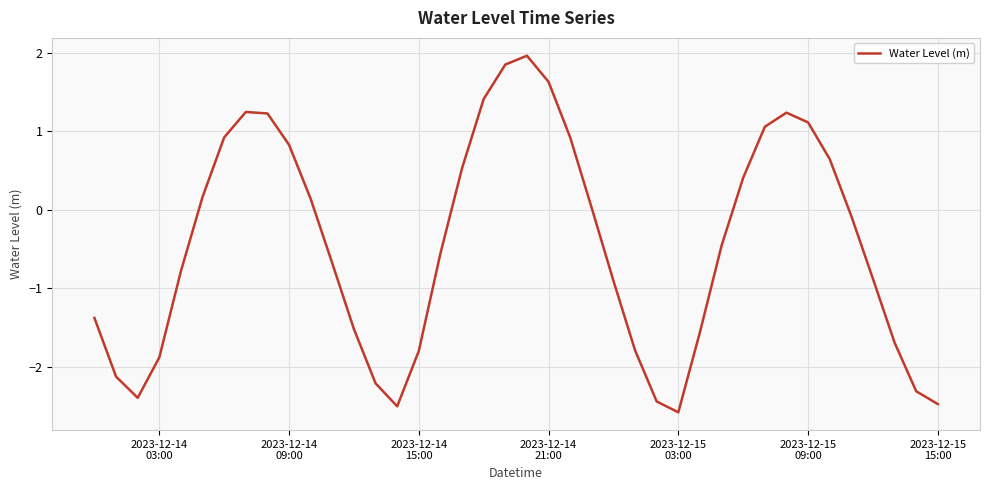

What is the smallest value displayed?

-2.6